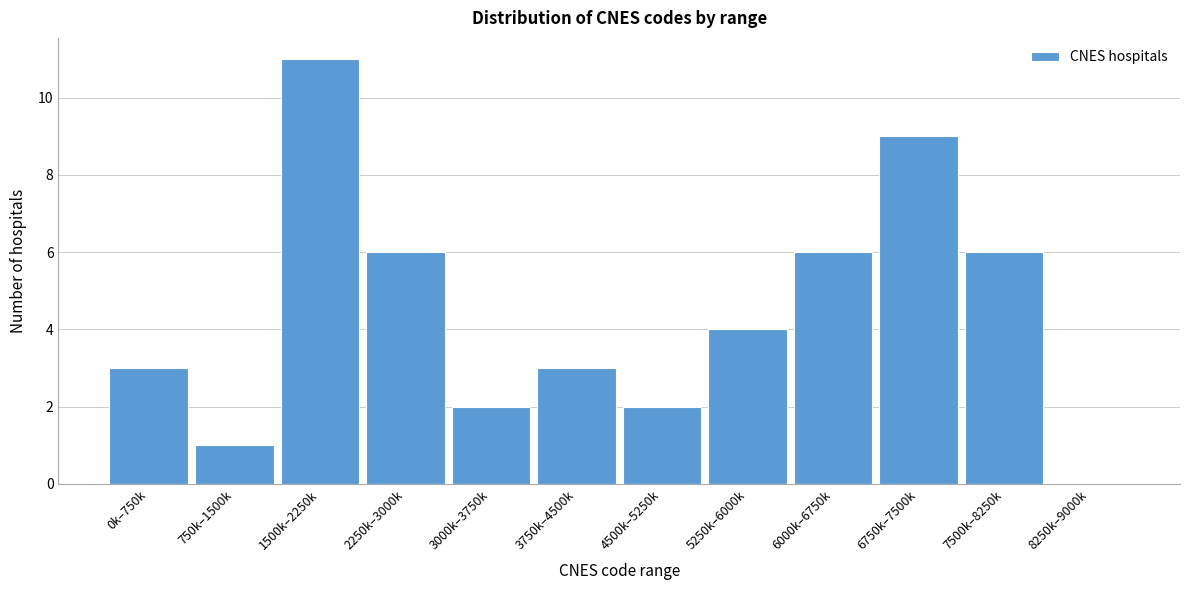

Reading right to left, extract all data points from this chart.

8250k–9000k=0	7500k–8250k=6	6750k–7500k=9	6000k–6750k=6	5250k–6000k=4	4500k–5250k=2	3750k–4500k=3	3000k–3750k=2	2250k–3000k=6	1500k–2250k=11	750k–1500k=1	0k–750k=3